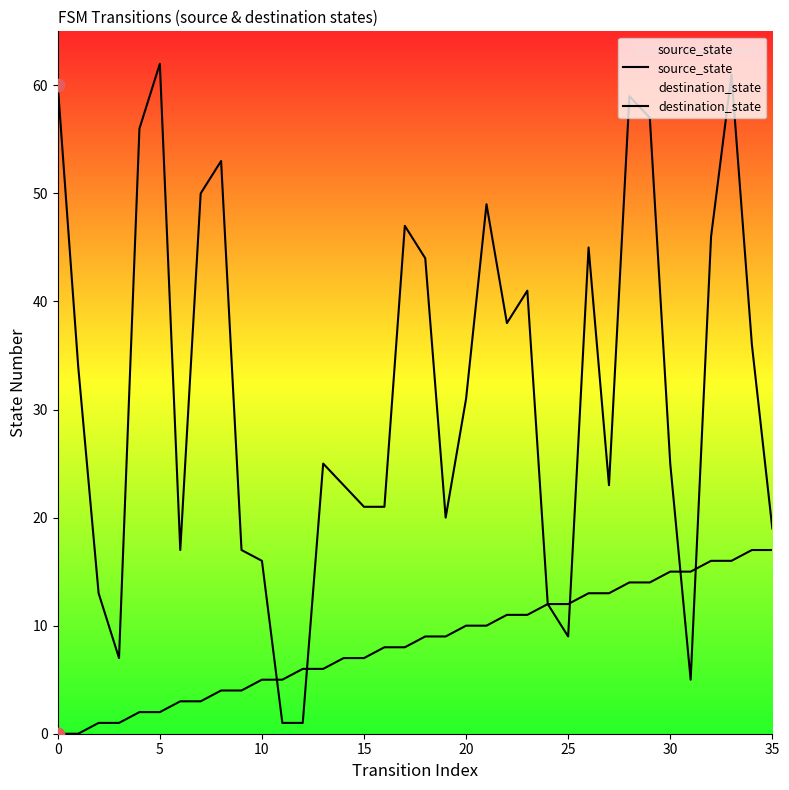

Which series contains the lowest Y value?

source_state